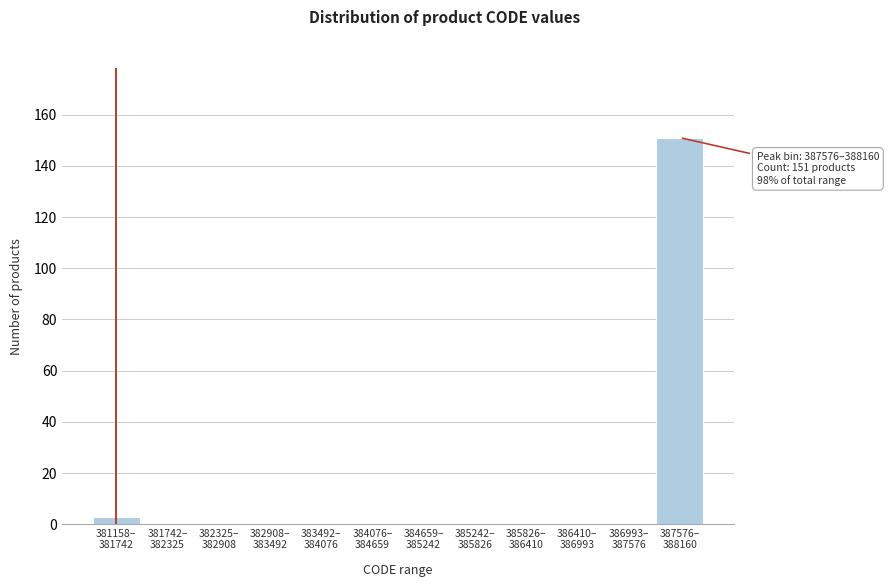

What is the maximum value shown in the chart?

151